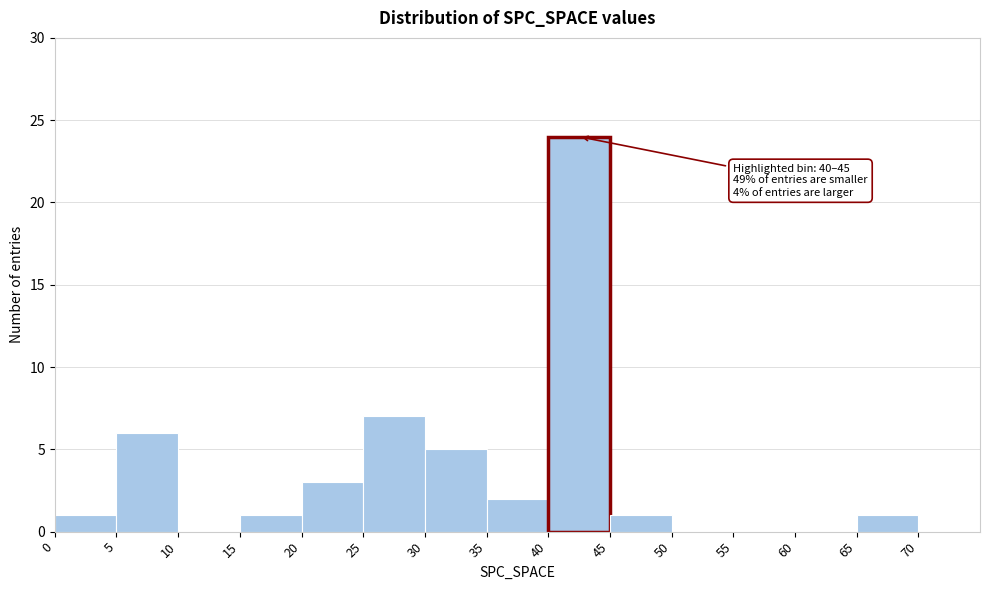

Which range on the x-axis has the tallest bar?

40 to 45